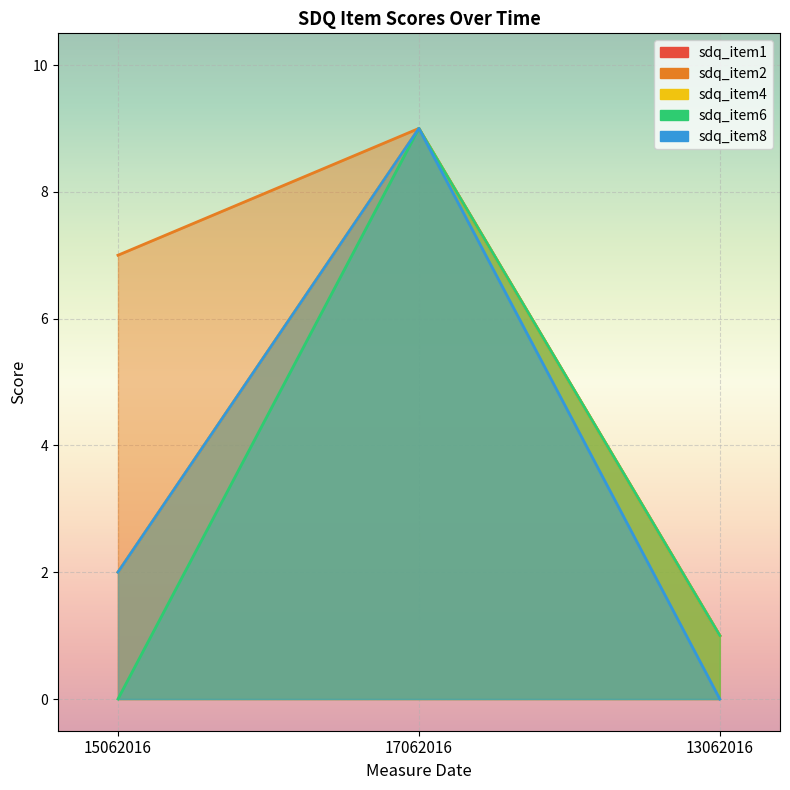

What is the sum of the sdq_item4 values at 13062016 and 17062016?

10